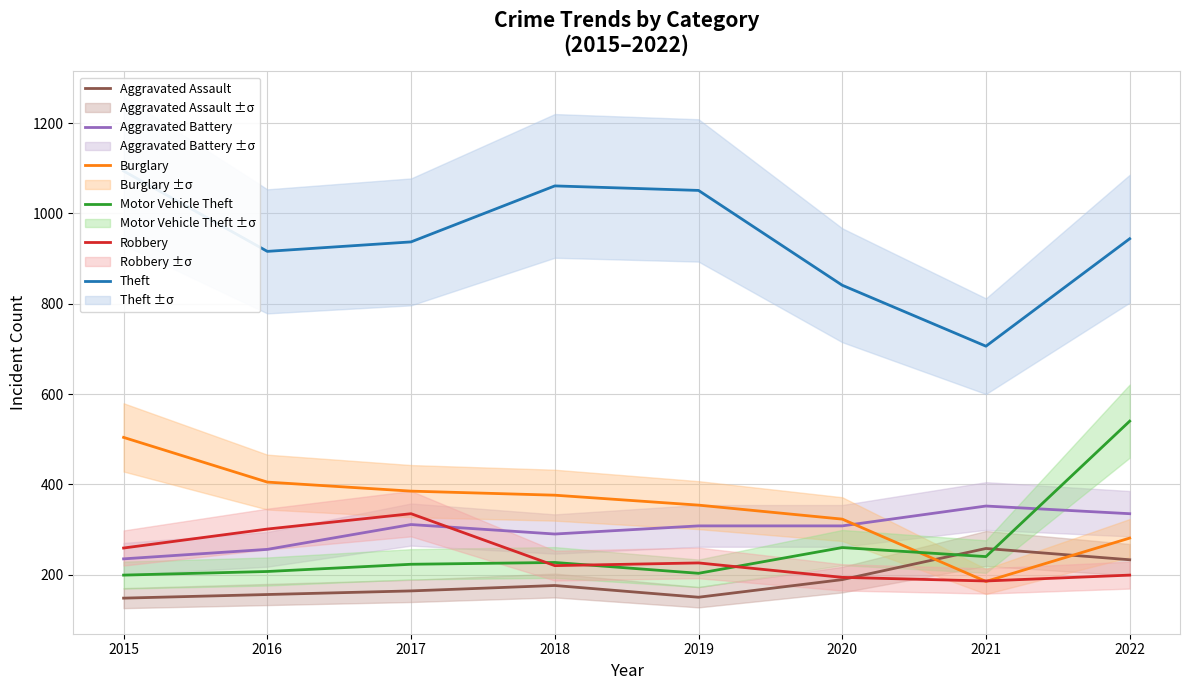

Which has a higher value, 2015 or 2017?

2017